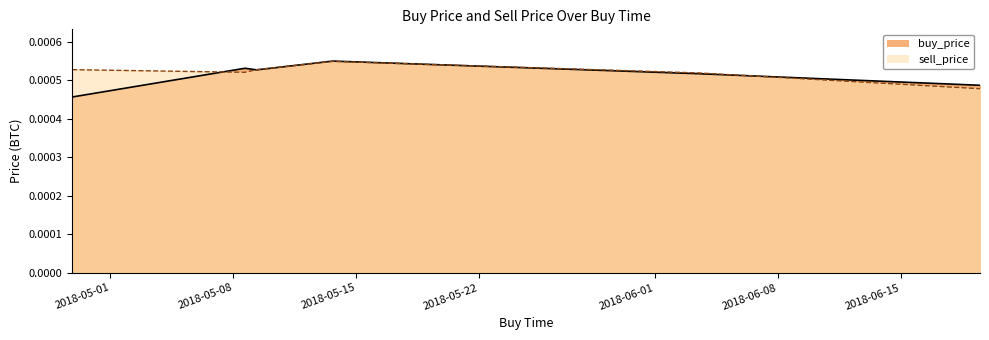

What are all the series names shown in the legend?

buy_price, sell_price